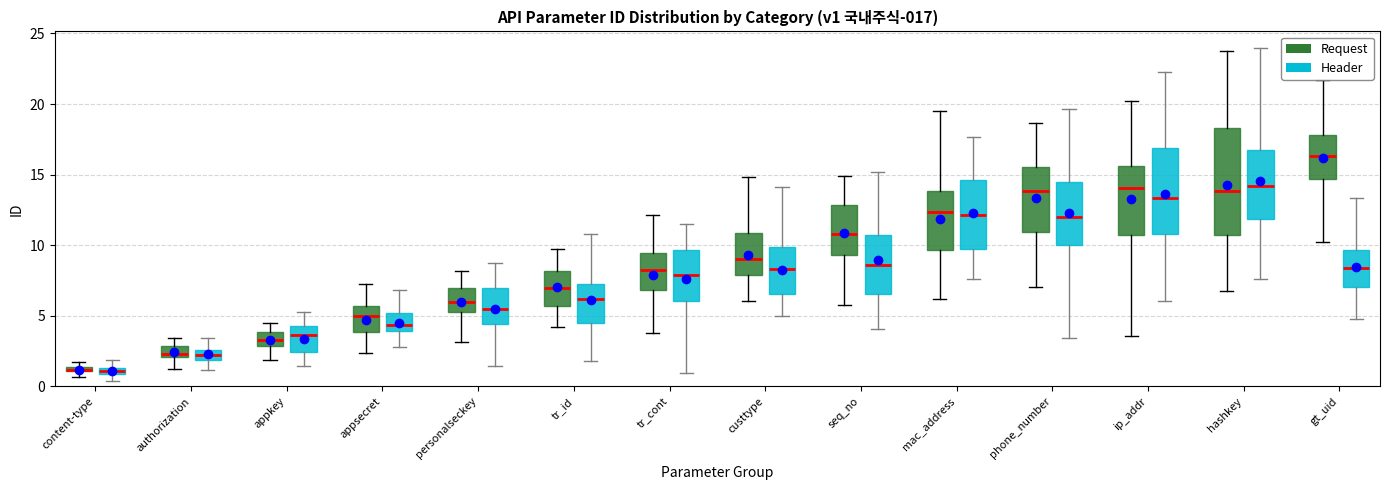

Comparing the boxes themselves (not the whiskers), which one is the tallest?

hashkey (Request)